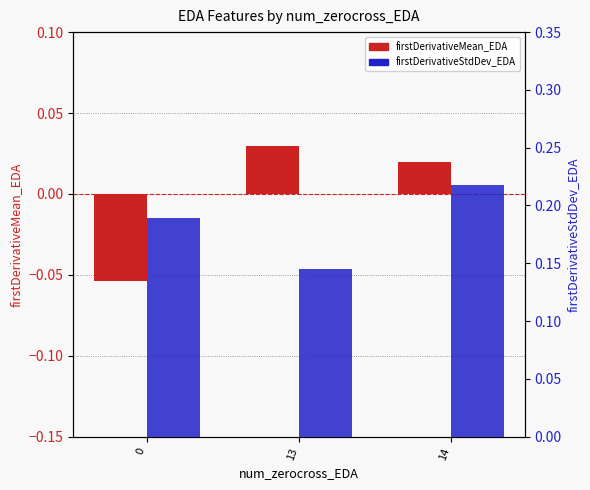

How many values in the firstDerivativeMean_EDA series are below 0?

1